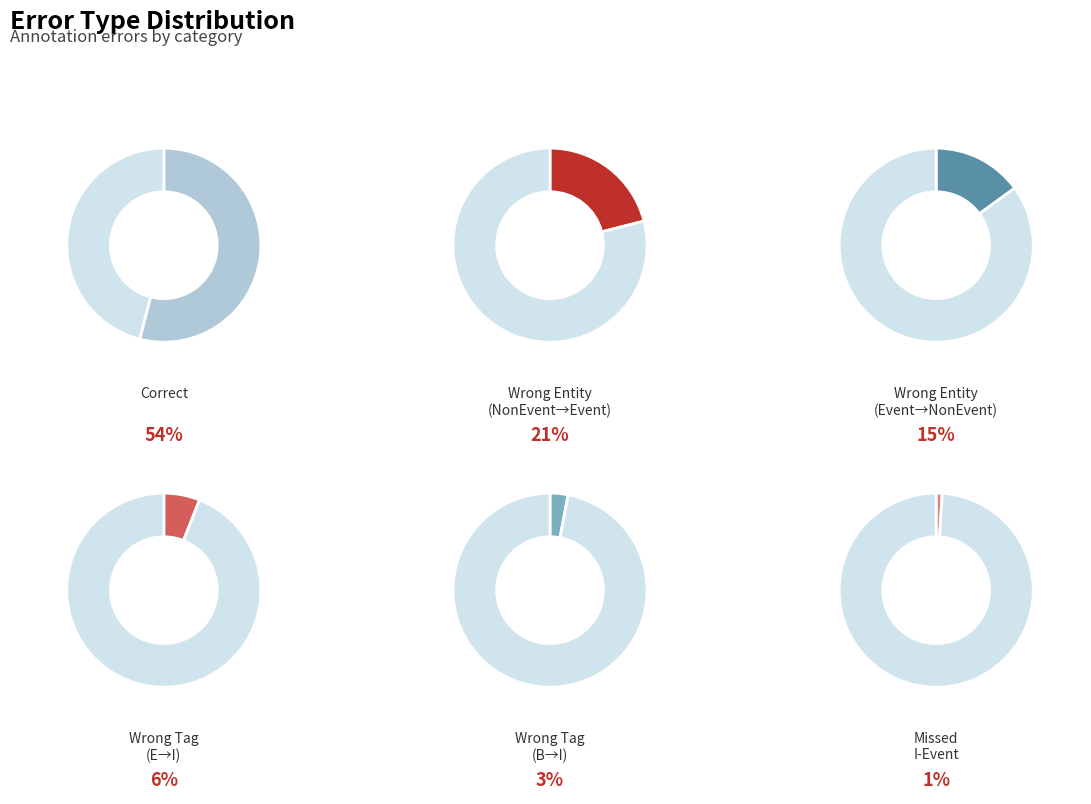

What is the smallest slice in the pie chart?

Missed_I-Event